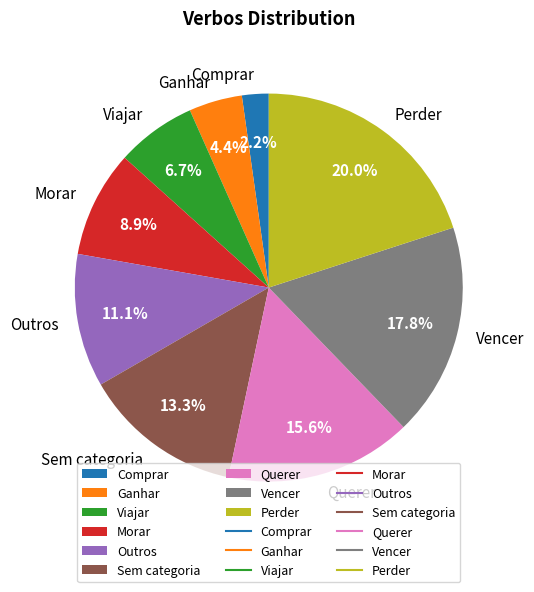

The Outros slice represents 11% of the pie. True or false?

True